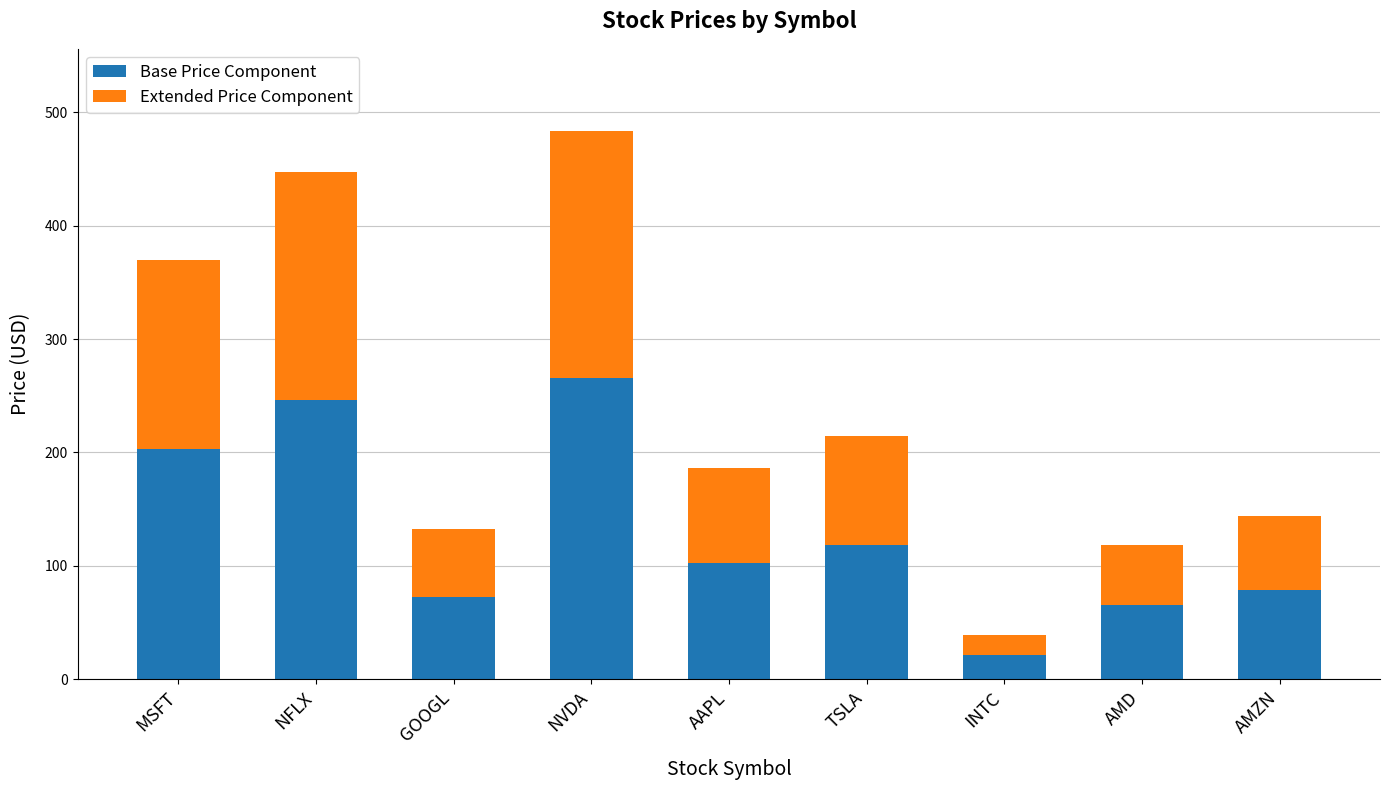

At which label is Base Price Component closest to 143?

TSLA